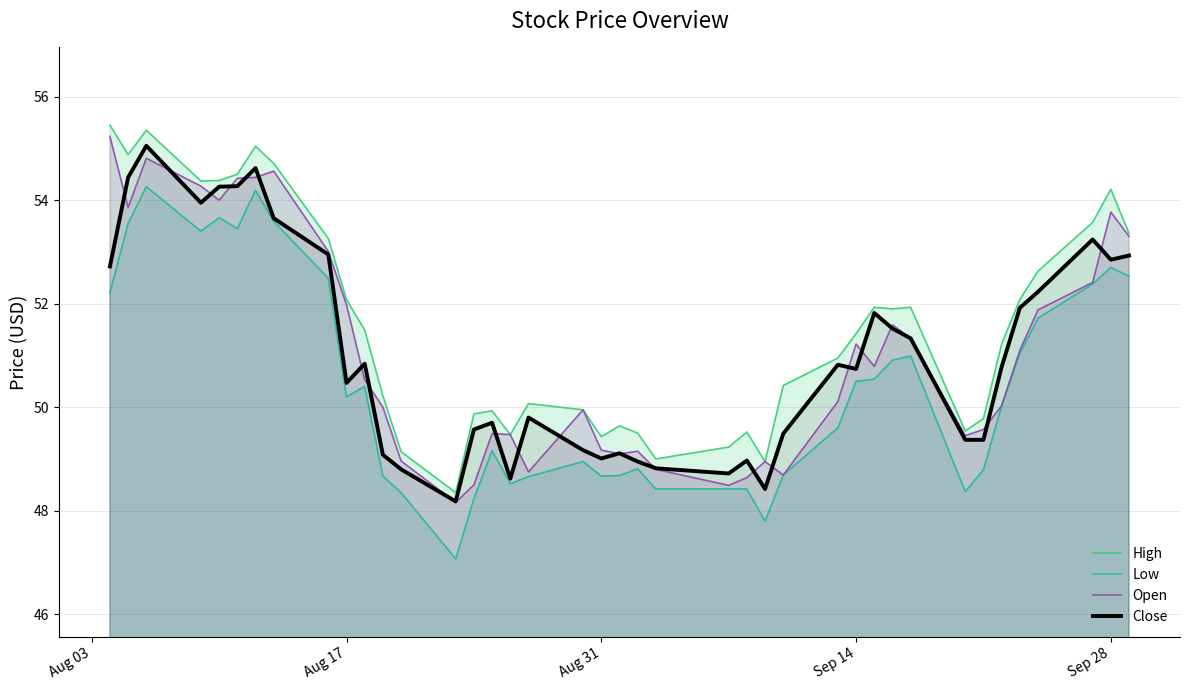

What is the total value across all series at Sep 28?

213.5